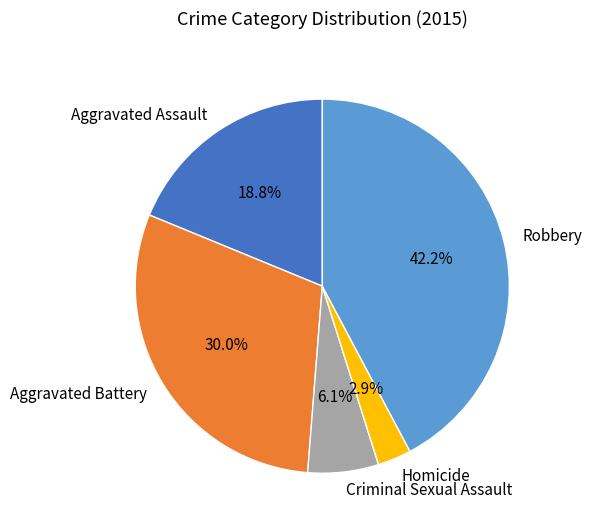

Approximately how many times larger is the value at Homicide compared to Aggravated Assault?

0.2